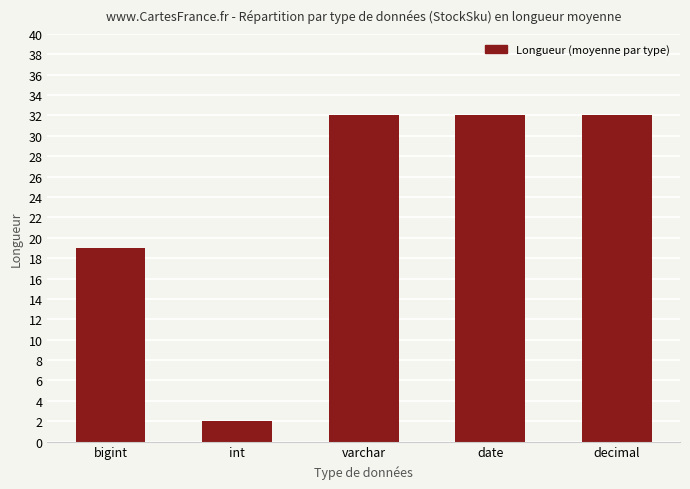

Are the bars horizontal?

No